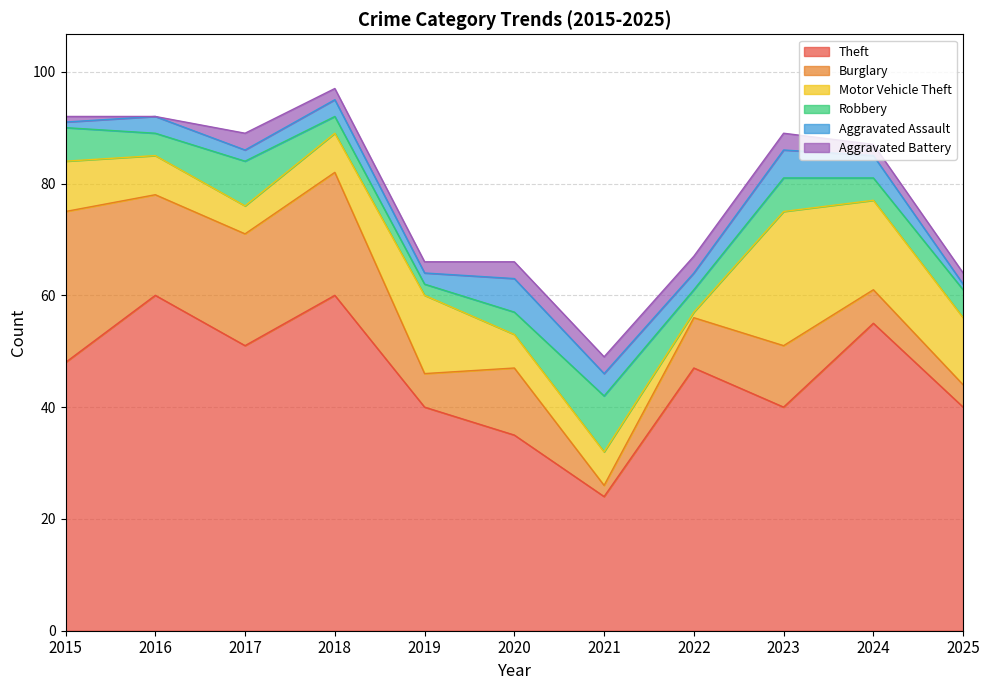

At how many categories does at least one series exceed 18?

11